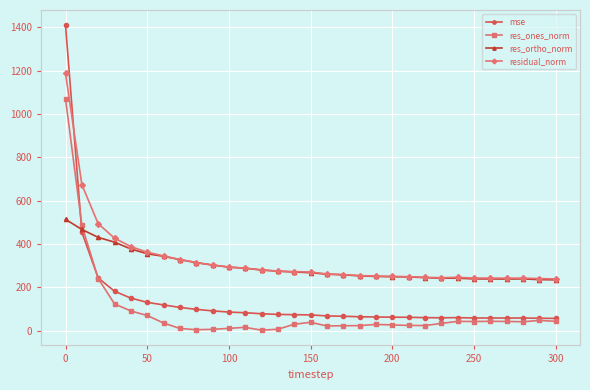

Which series has the largest range (max minus min)?

mse